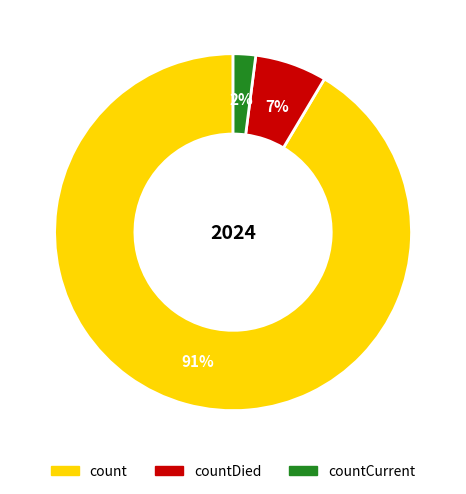

True or false: countCurrent accounts for 2% of the total.

True